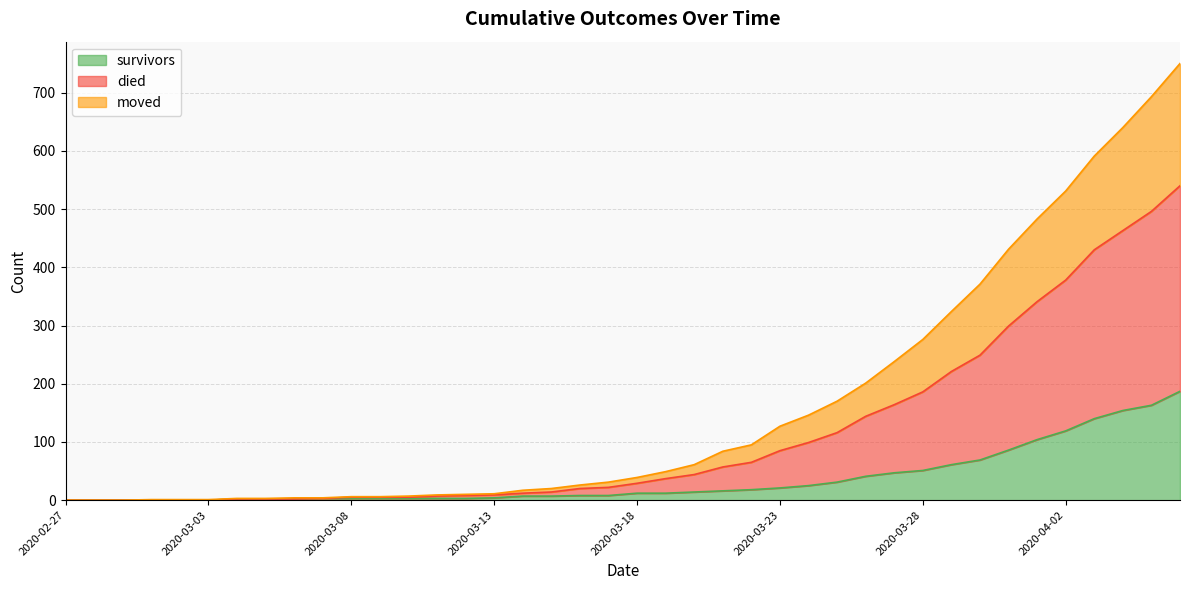

At which label is survivors closest to 93?

2020-03-31